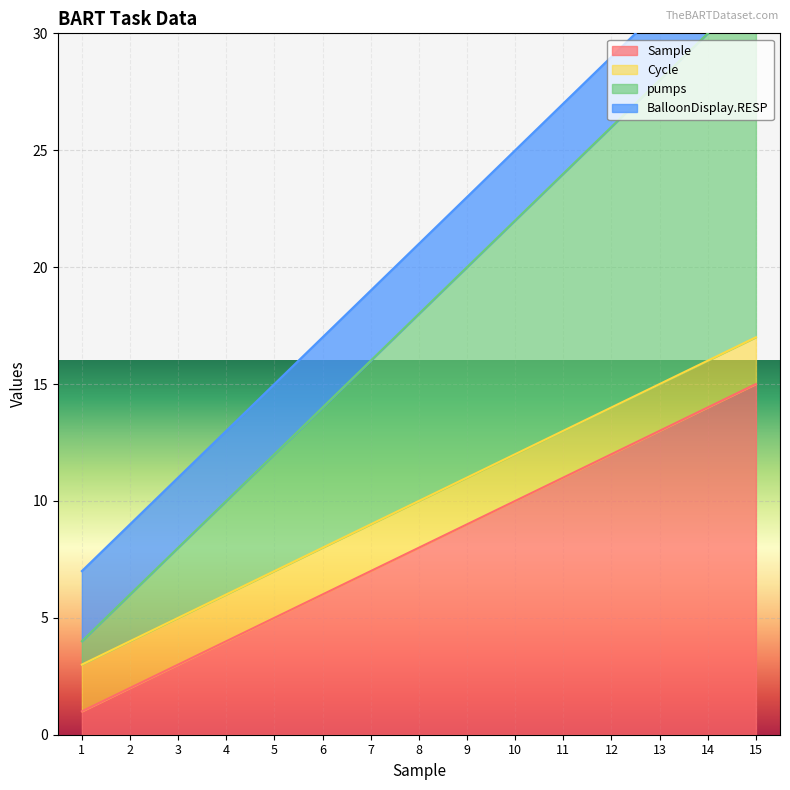

The Sample series shows 4 at 4. True or false?

True